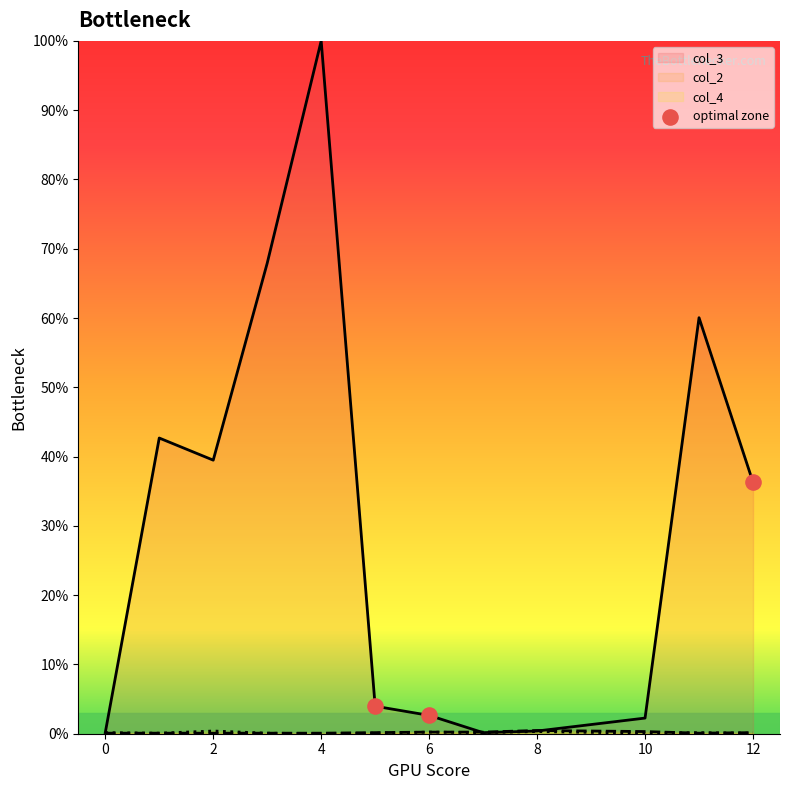

Which series has the largest total across all categories?

col_3